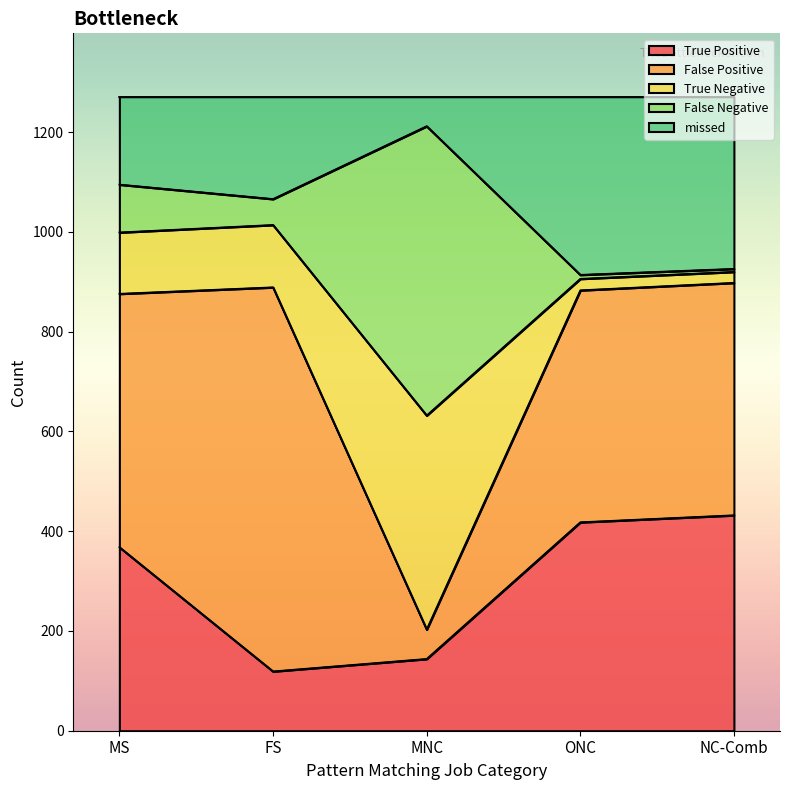

What is the total value across all series at NC-Comb?

1271